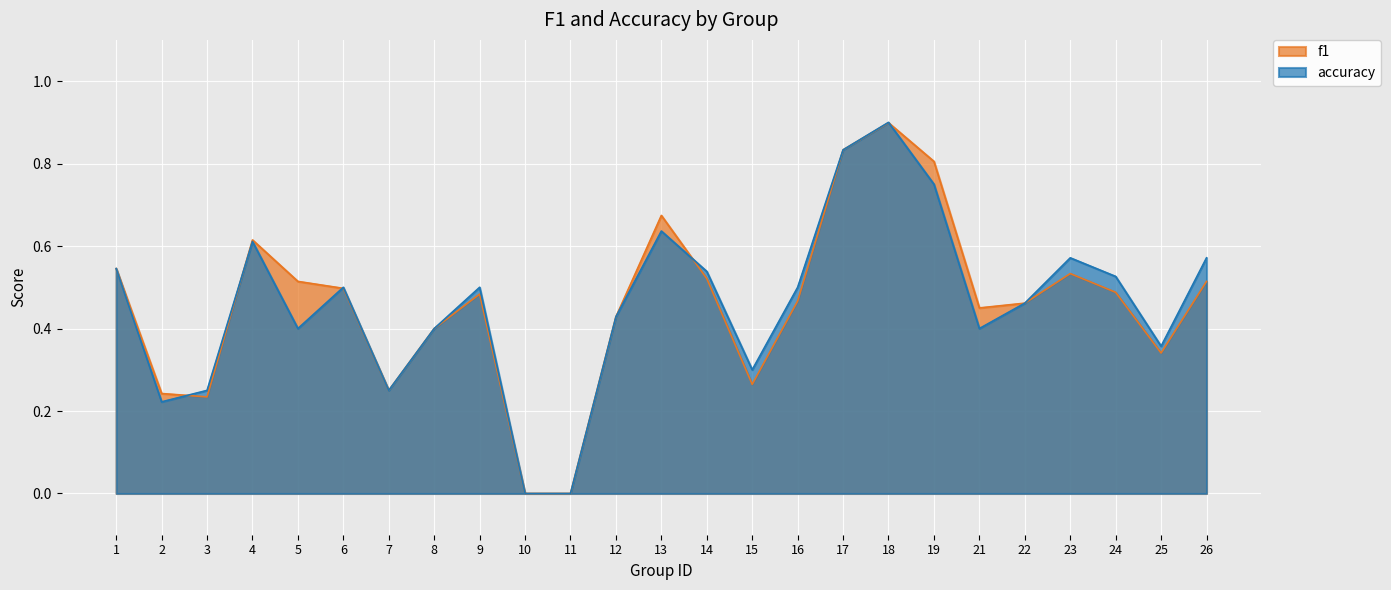

Rank the series at 16 from lowest to highest value.

f1, accuracy